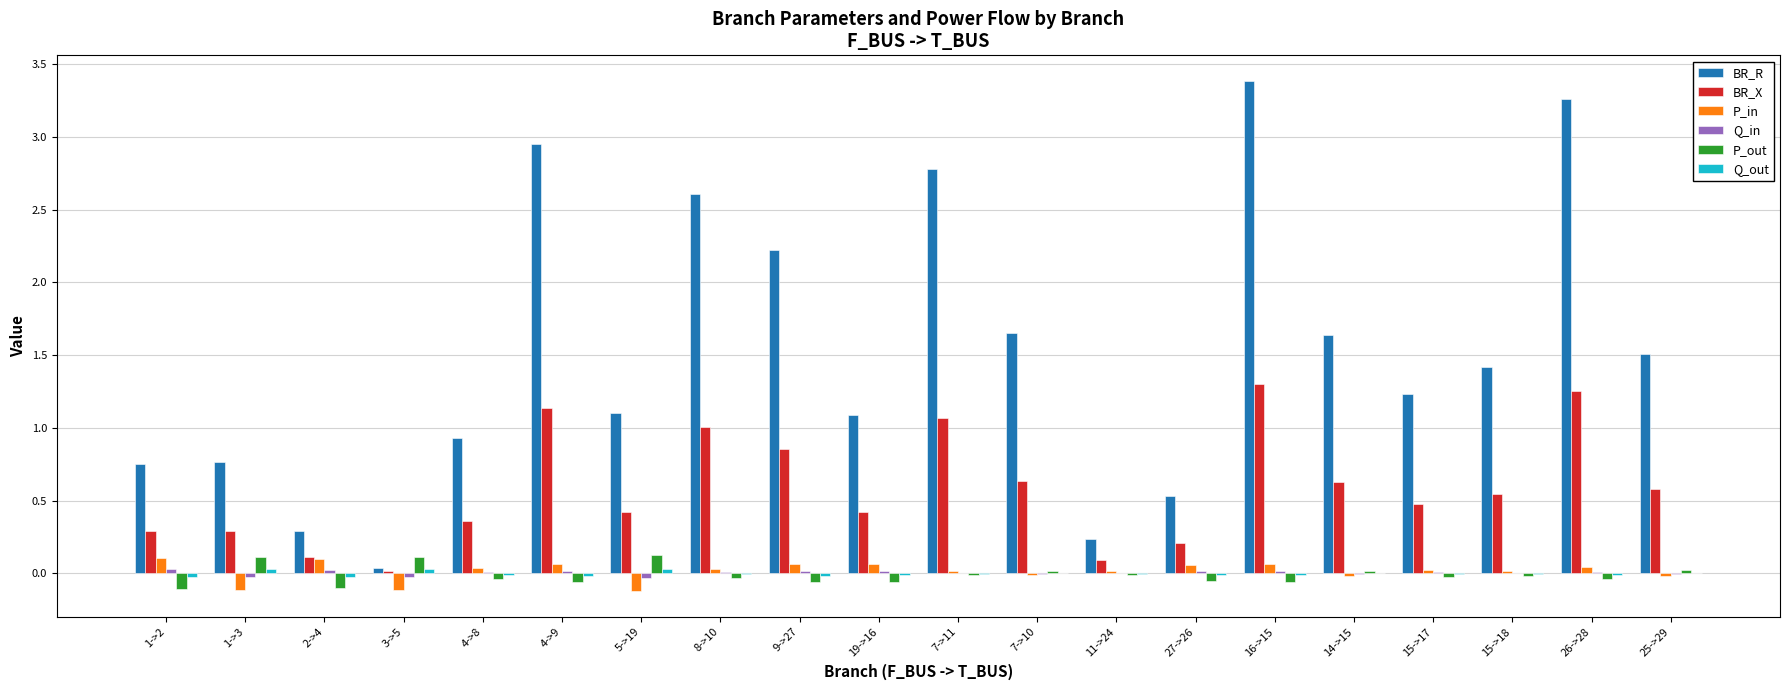

Which series changed the most between 7->11 and 16->15?

BR_R